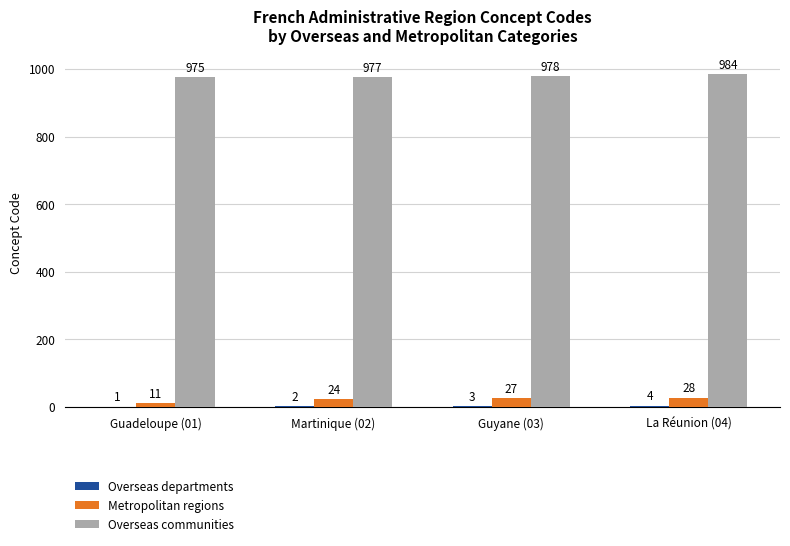

Where is Metropolitan regions nearest to the value 19?

Martinique (02)